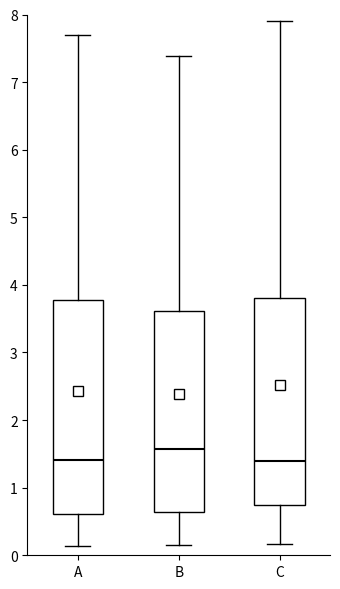

Which box's median line is the highest?

B